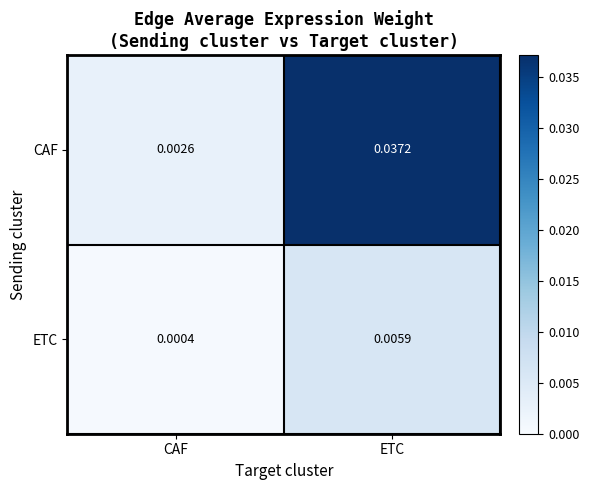

Rank the series by their maximum value, from lowest to highest.

ETC, CAF